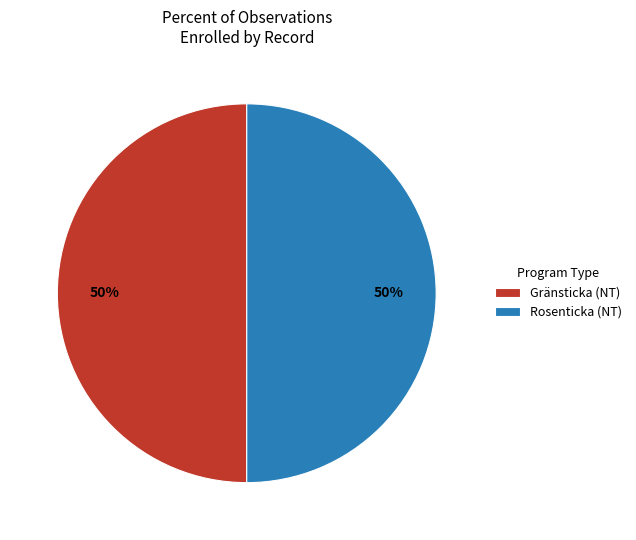

What is the ratio of the value at Rosenticka (NT) to the value at Gränsticka (NT)?

1.0